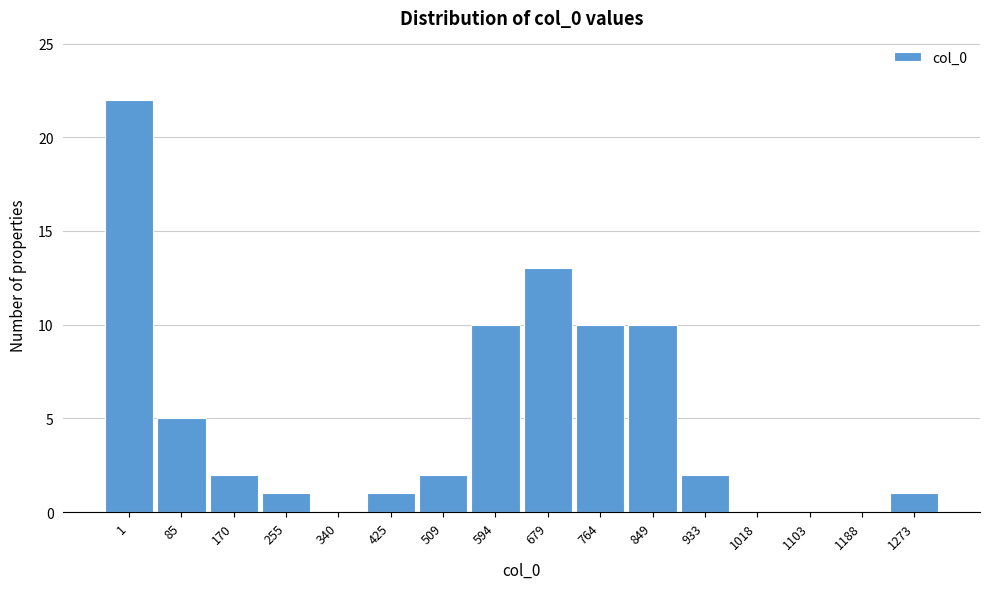

Reading left to right, extract all data points from this chart.

1=22	85=5	170=2	255=1	340=0	425=1	509=2	594=10	679=13	764=10	849=10	933=2	1018=0	1103=0	1188=0	1273=1